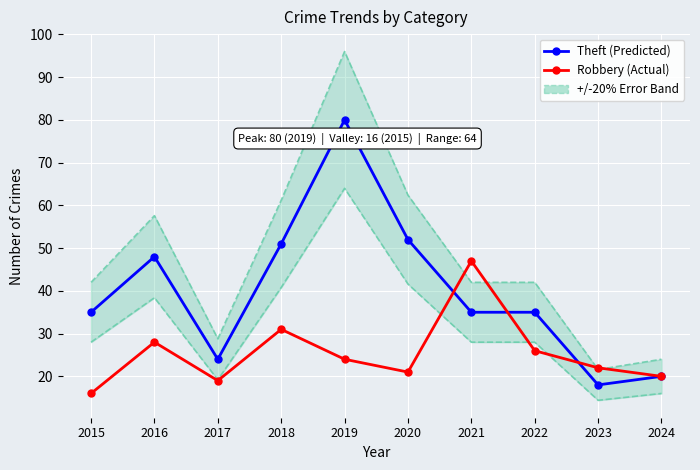

Which series has the widest spread of values?

Theft (Predicted)